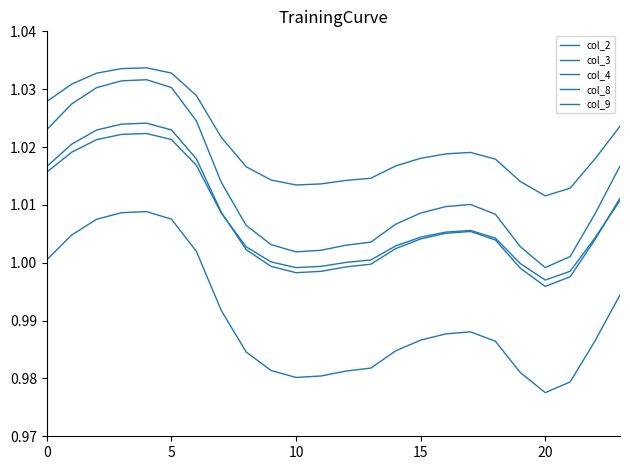

Does the chart display data point markers on the line(s)?

No